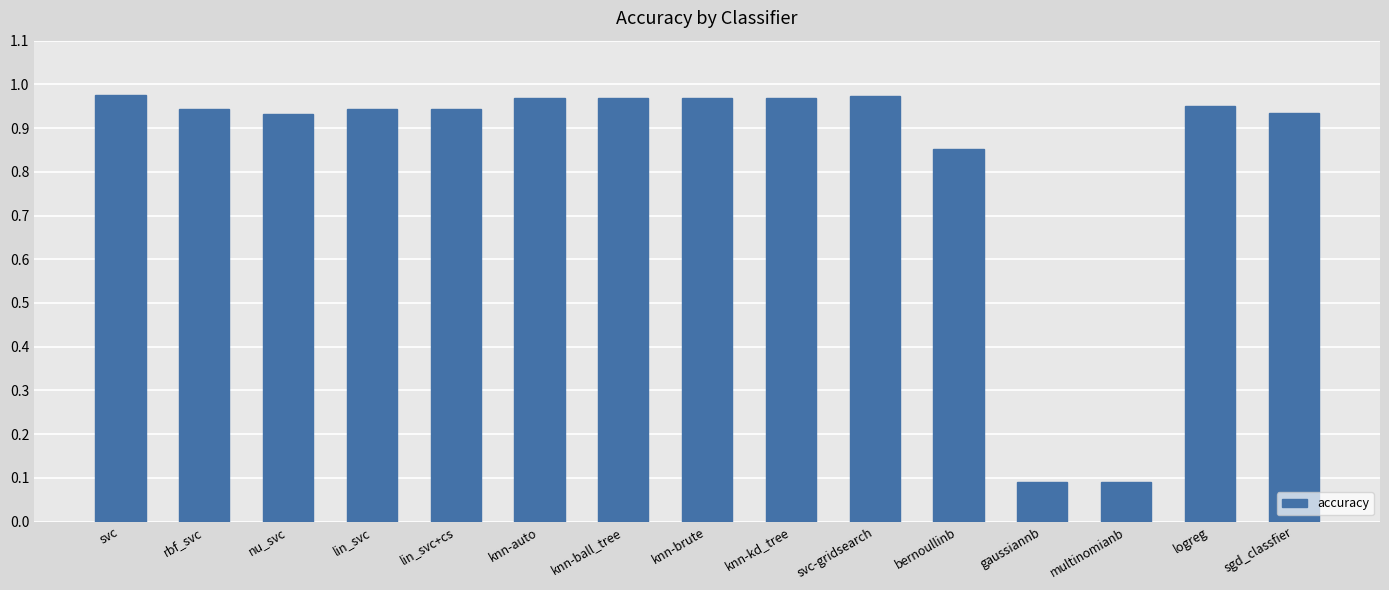

What is the label of the 2nd bar from the right?

logreg